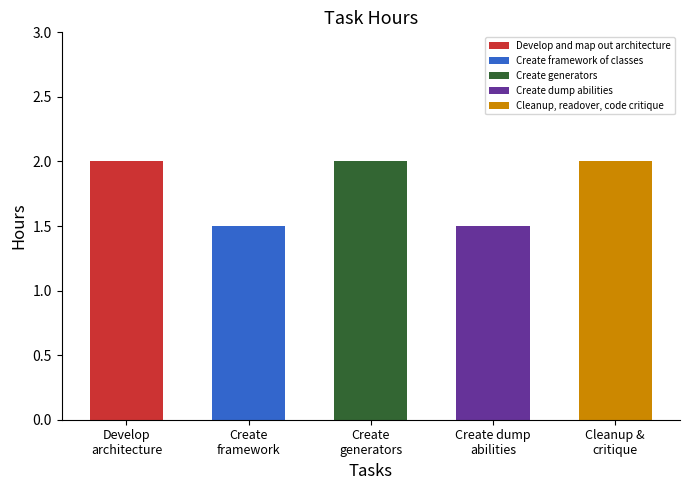

Are the bars grouped side by side (vs. stacked)?

No